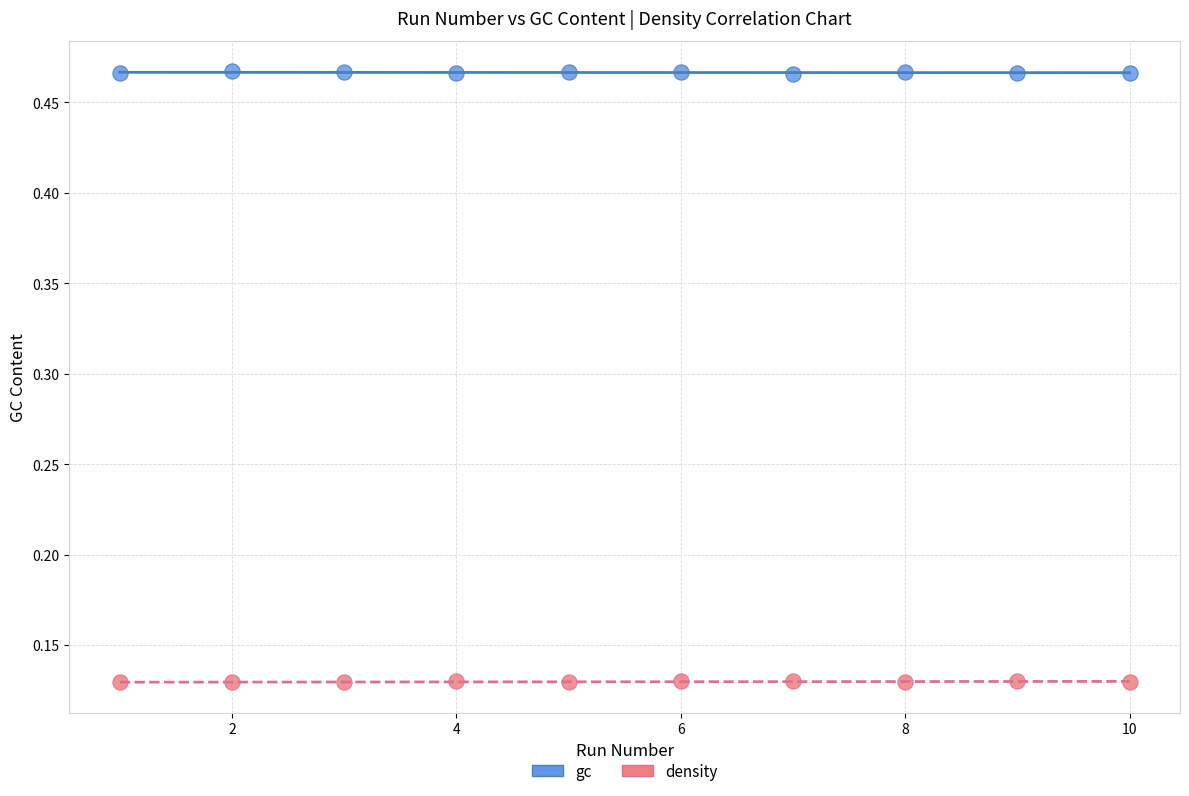

Which series contains the highest Y value?

gc